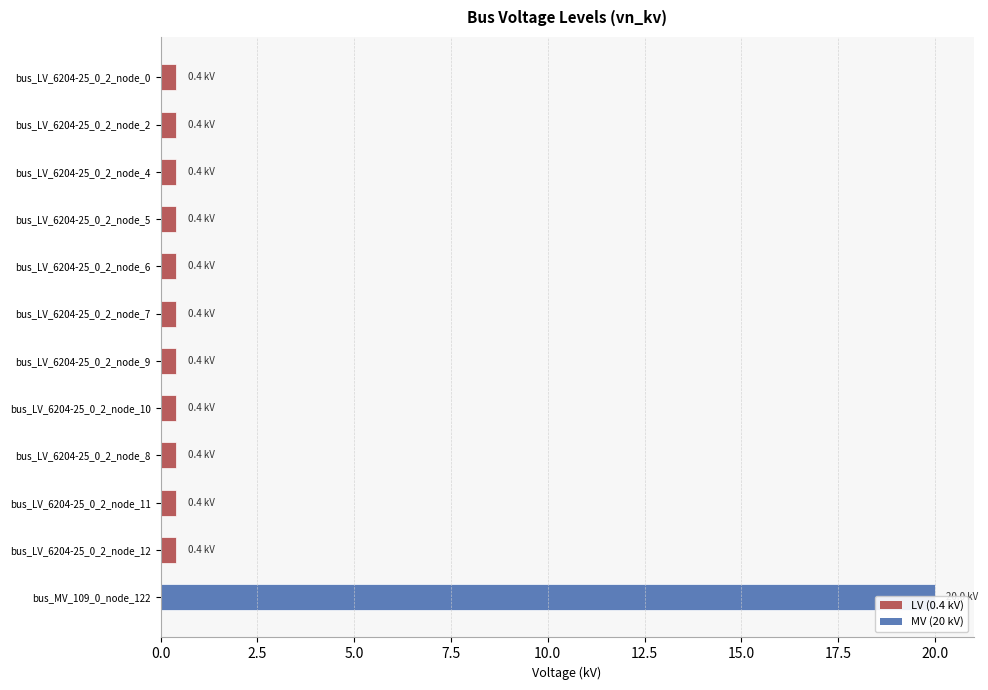

The value at 20.0 is 0.6. True or false?

False